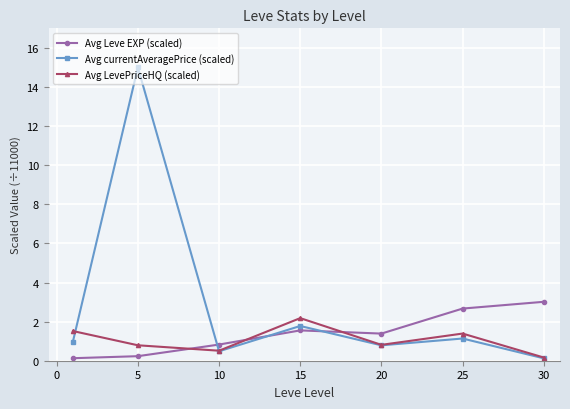

At how many categories does at least one series exceed 14?

1